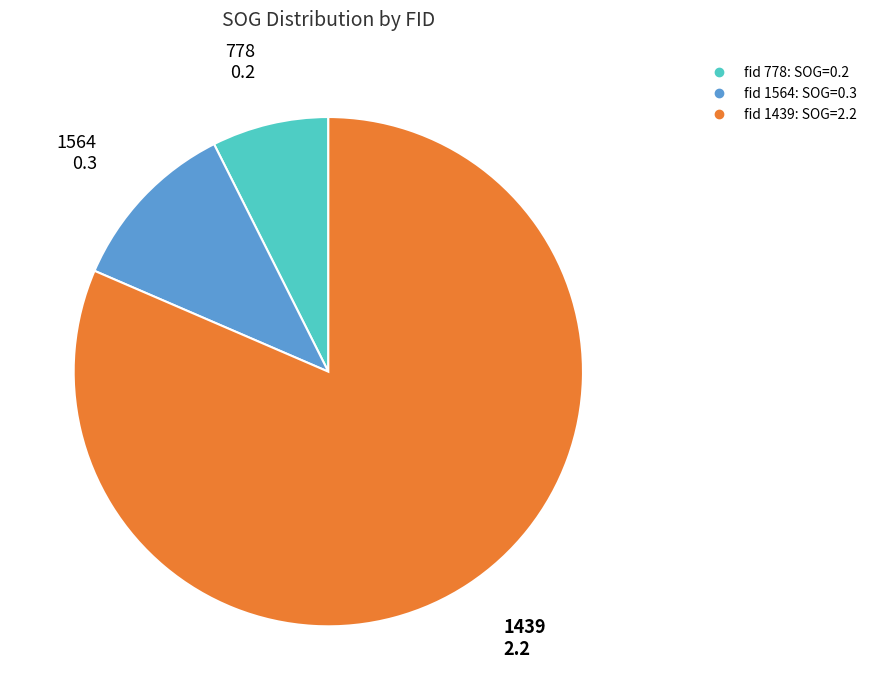

How many slices are in this pie chart?

3